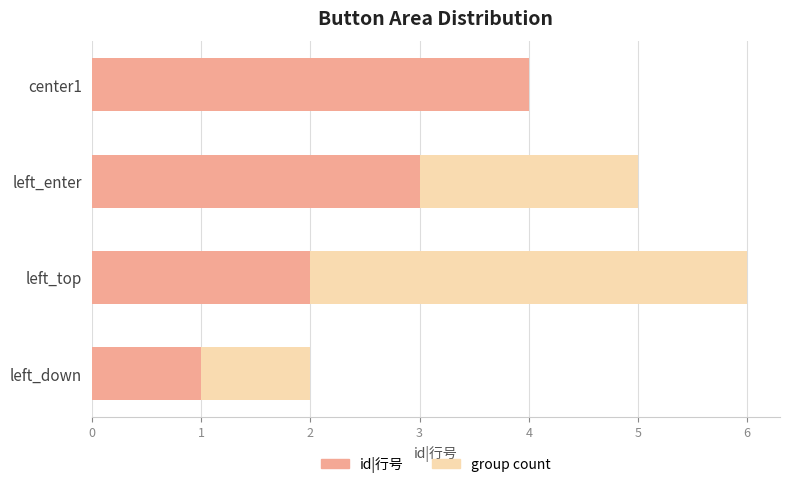

What is the sum of all id|行号 values?

10